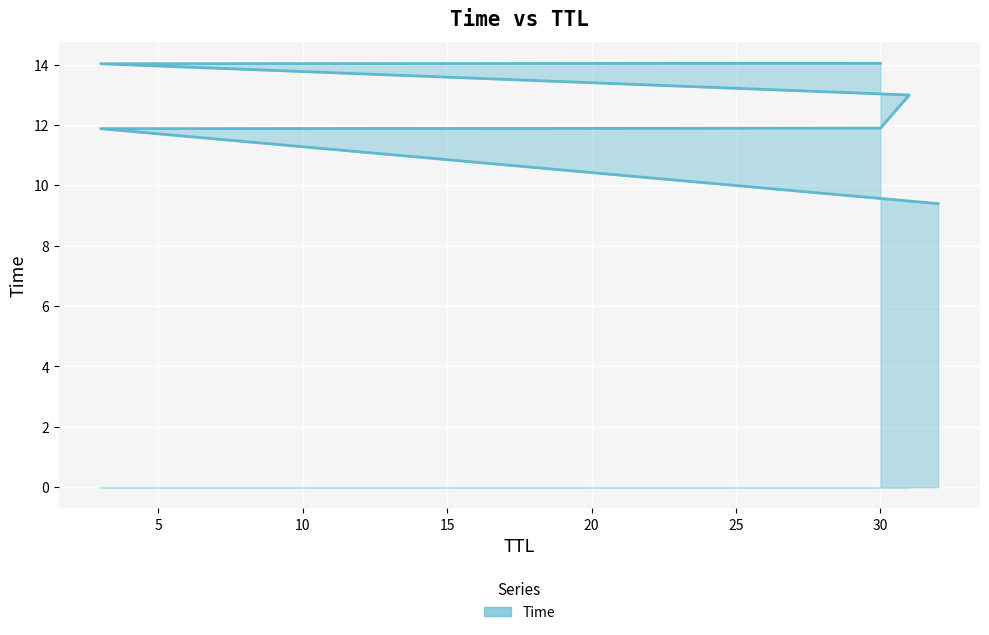

What is the change in value from 0 to 10?

+2.5